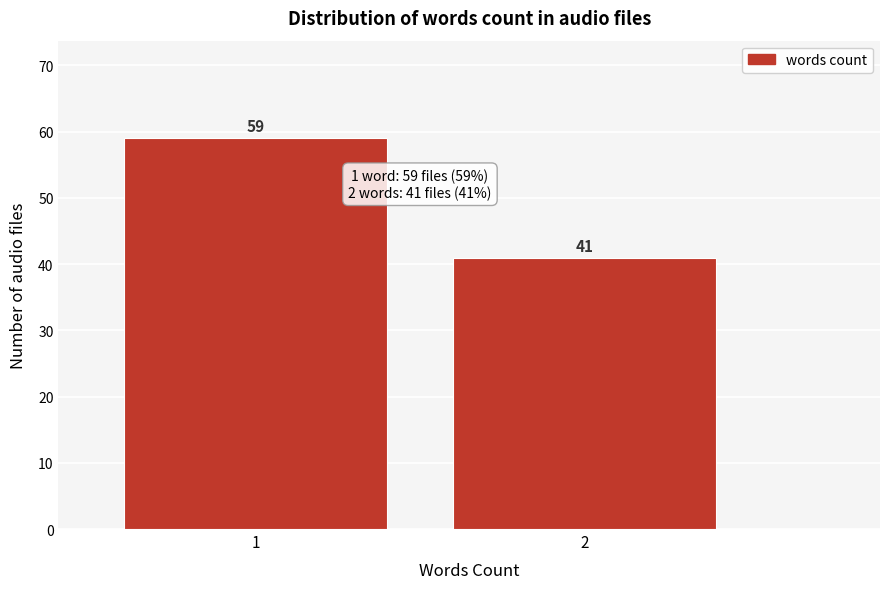

Reading left to right, transcribe all the data shown in this chart.

1=59	2=41